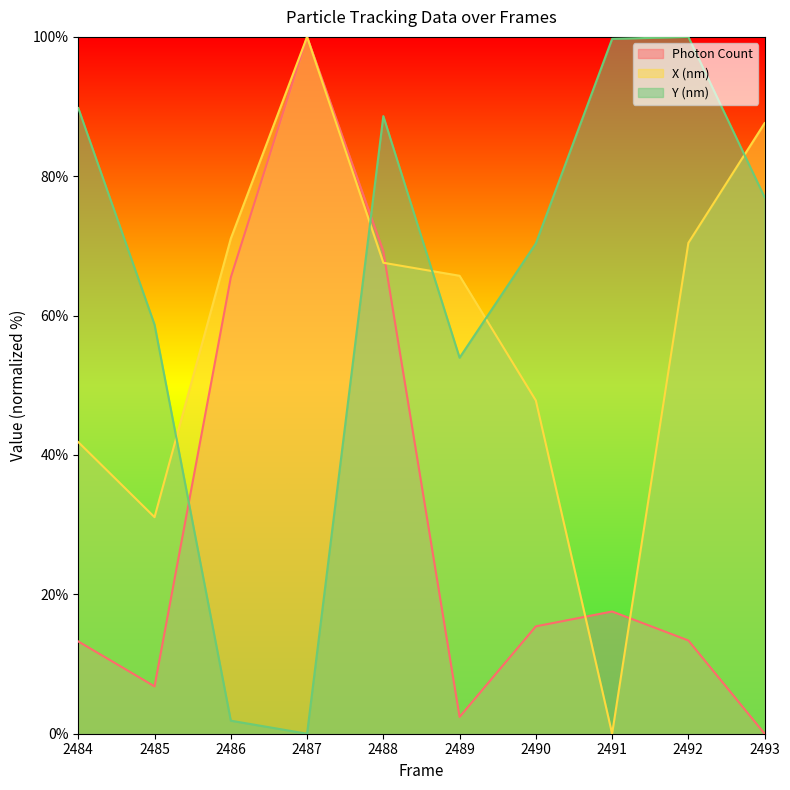

What is the spread (max minus min) of values at 2486?

69.2